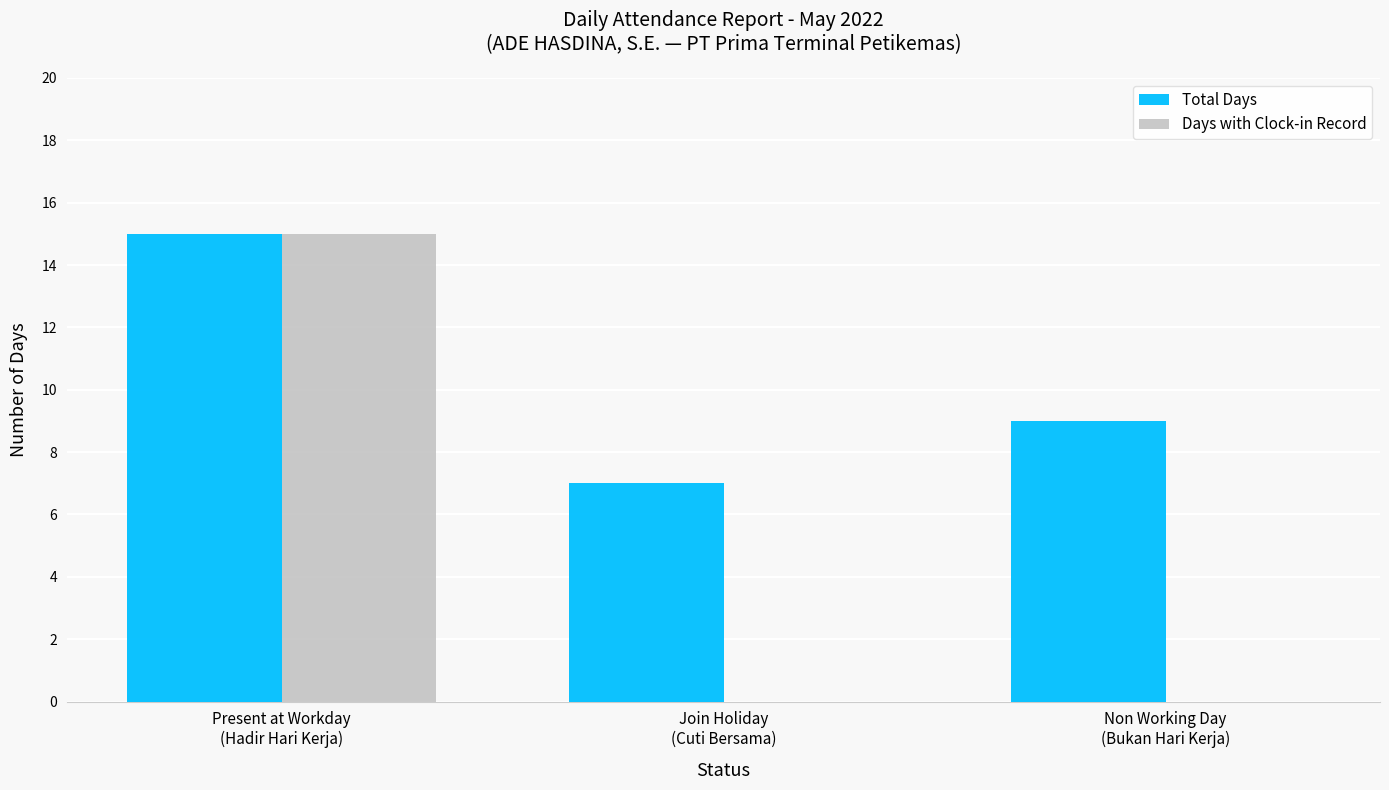

Reading right to left, list all the values displayed in this chart.

Total Days: Non Working Day
(Bukan Hari Kerja)=9	Join Holiday
(Cuti Bersama)=7	Present at Workday
(Hadir Hari Kerja)=15
Days with Clock-in Record: Non Working Day
(Bukan Hari Kerja)=0	Join Holiday
(Cuti Bersama)=0	Present at Workday
(Hadir Hari Kerja)=15